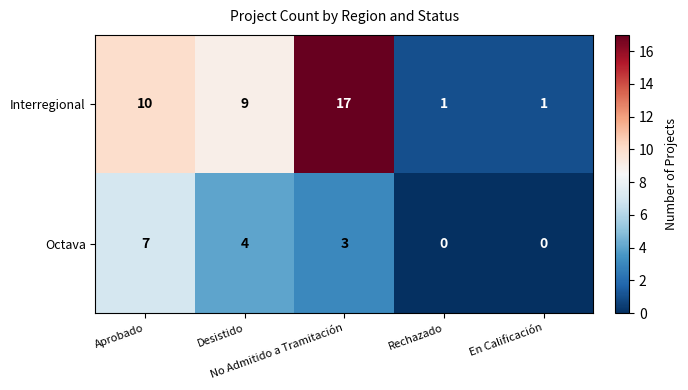

Which series has the widest spread of values?

Interregional